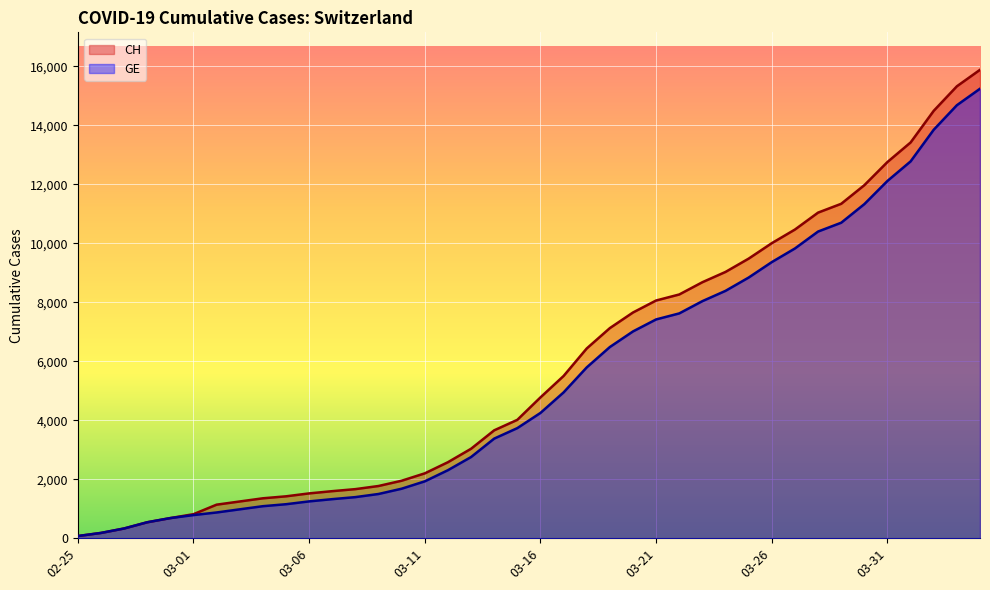

What is the difference between the highest and lowest values at 2020-03-28?

642